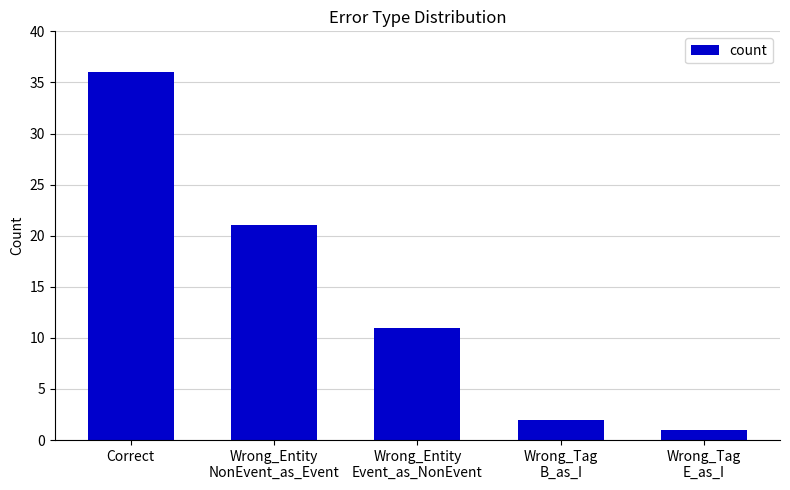

What is the sum of all values?

71